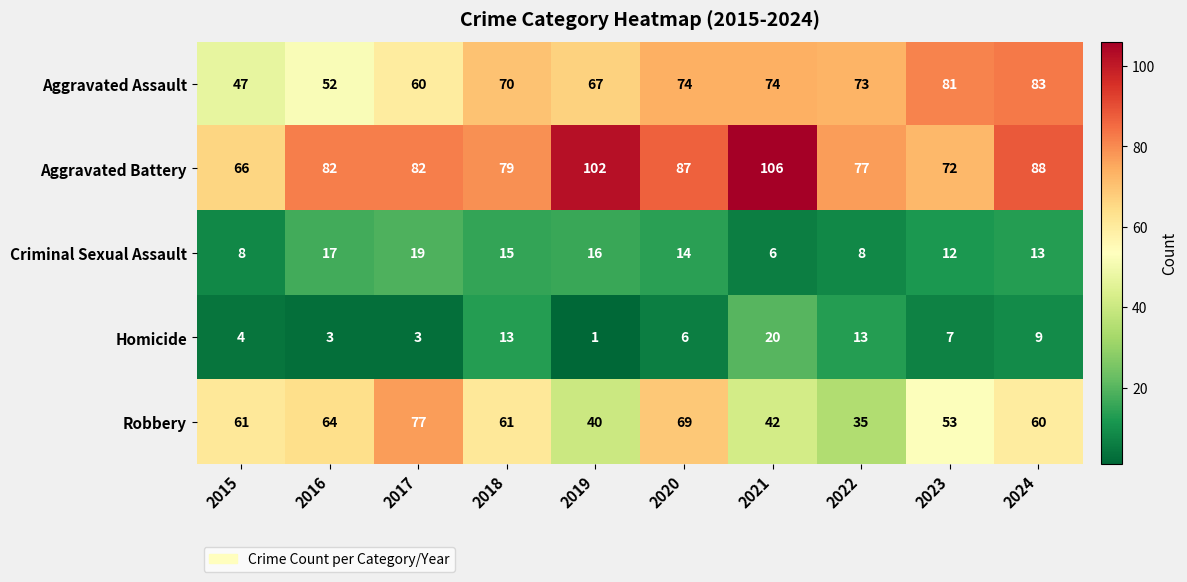

True or false: Homicide has a value of 2 at 2019.

False